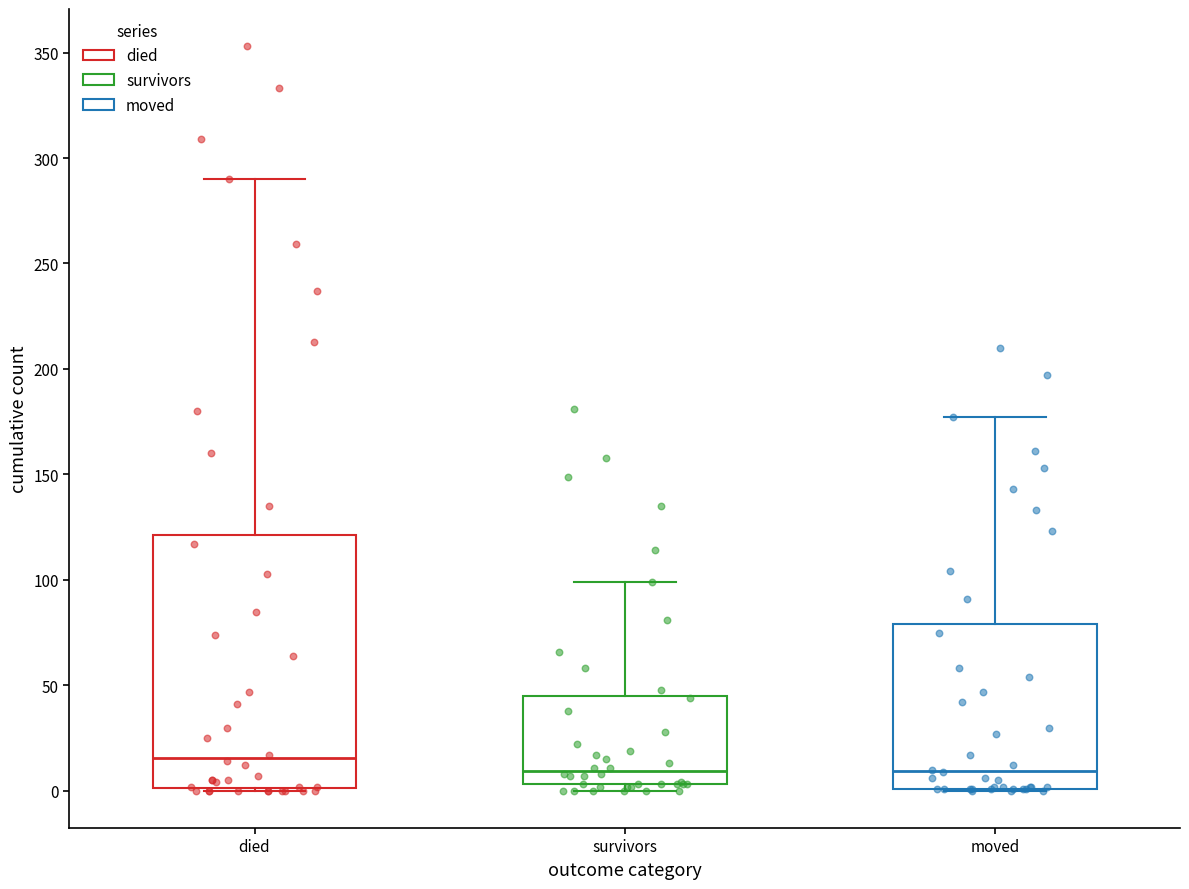

Where is the upper edge of the box for moved on the y-axis? The values are not printed on the chart, so give them approximately, as read against the axis.

80